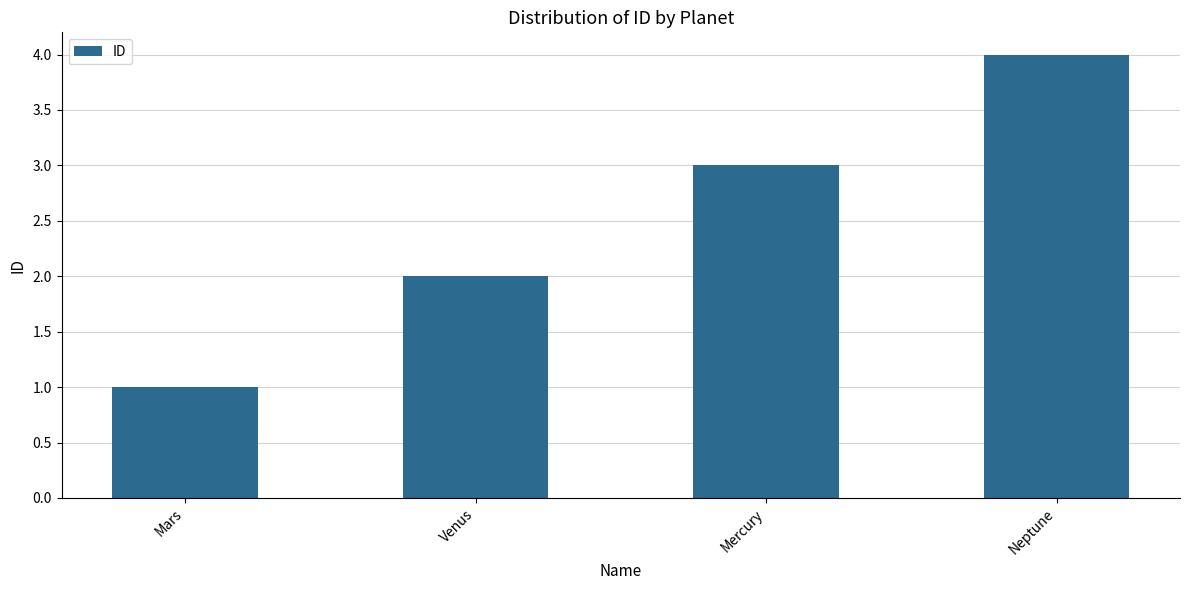

What is the label of the 2nd bar from the left?

Venus